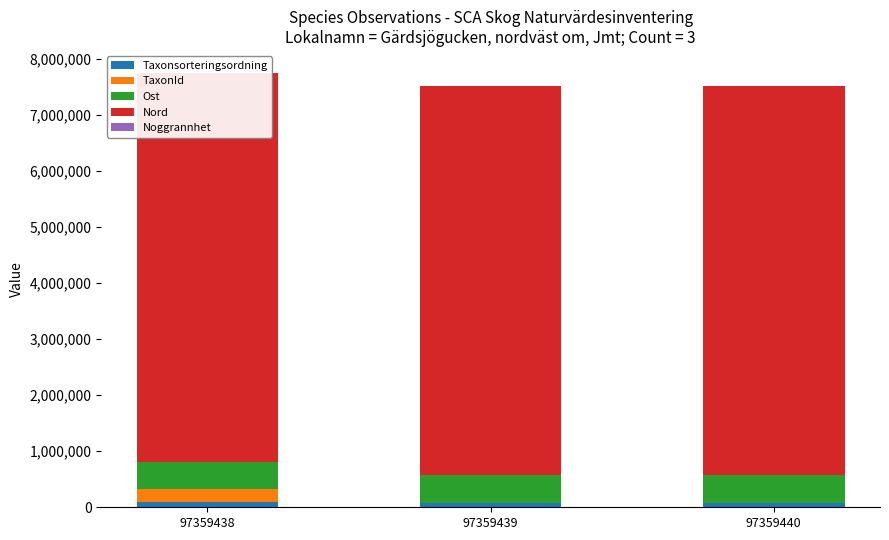

Rank the categories by Ost value from highest to lowest.

97359438, 97359439, 97359440